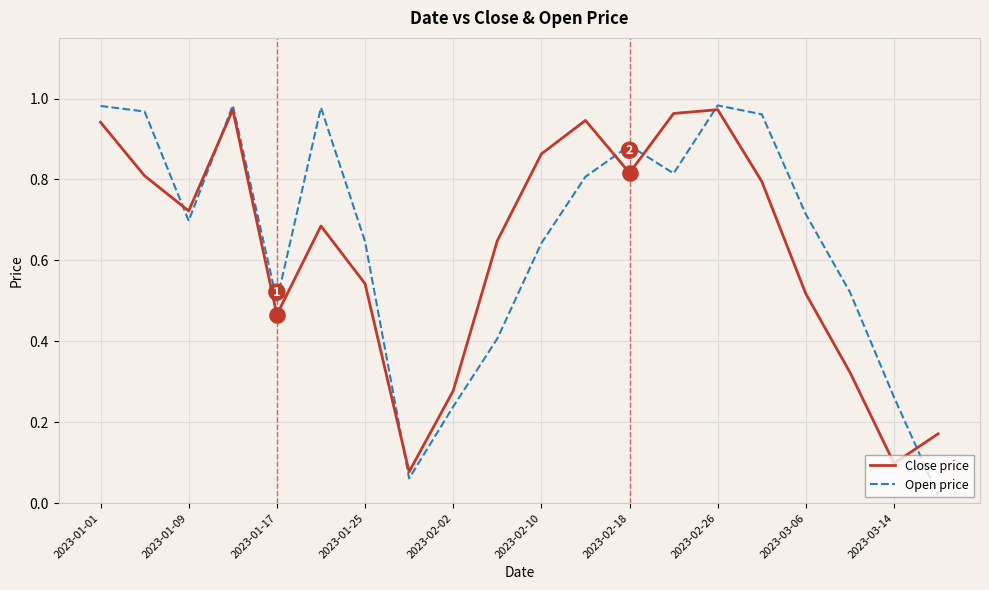

Which series has the widest spread of values?

Open price